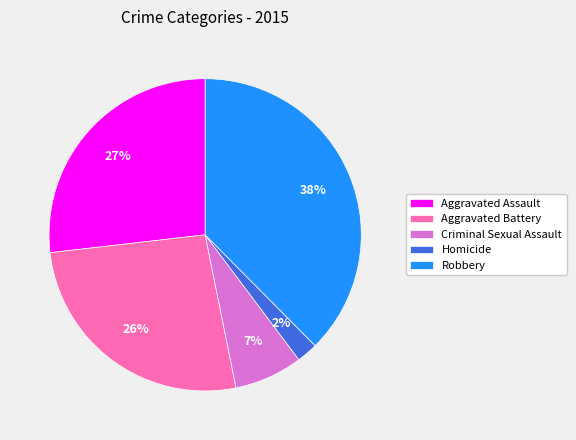

Is there a majority slice in this chart?

No